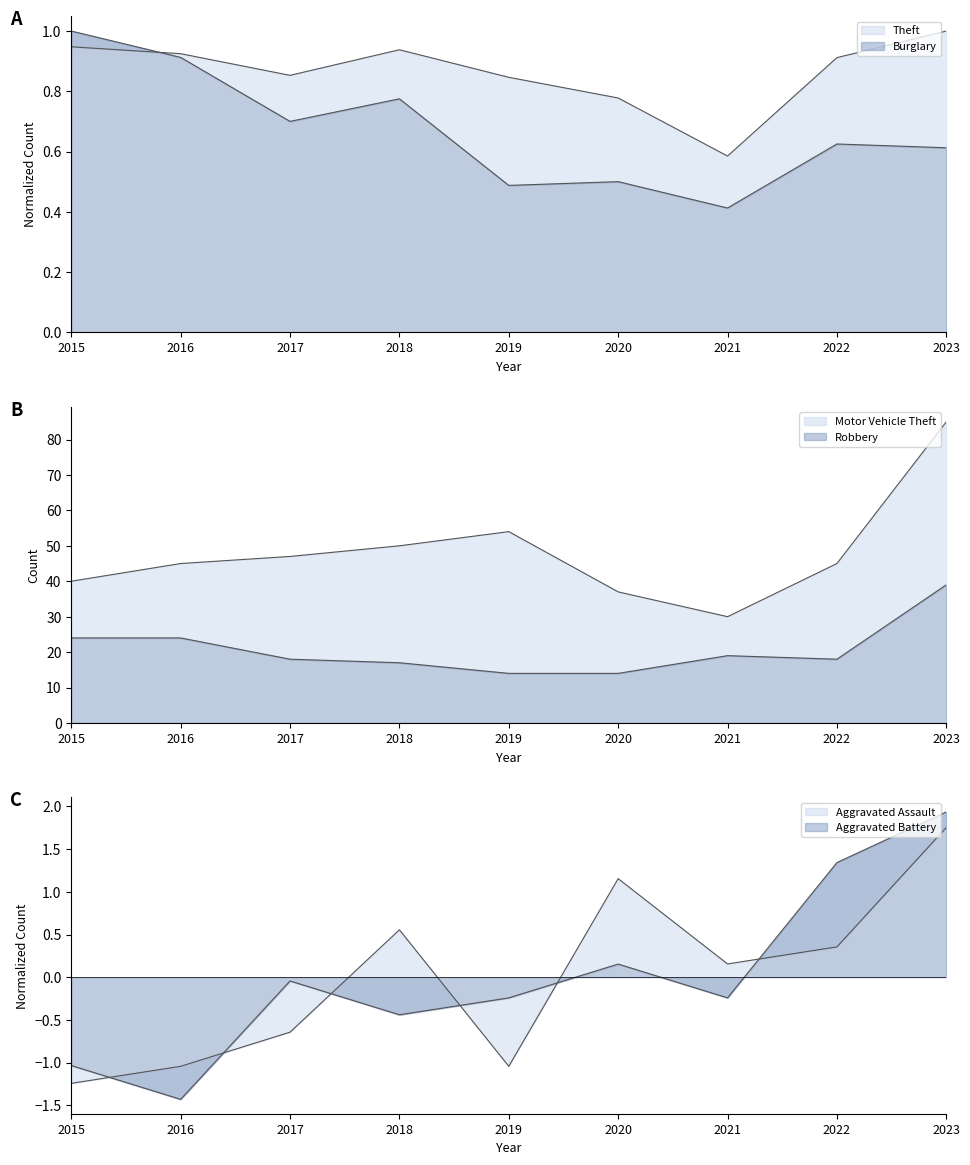

What is the highest value of the Robbery series?

39.0